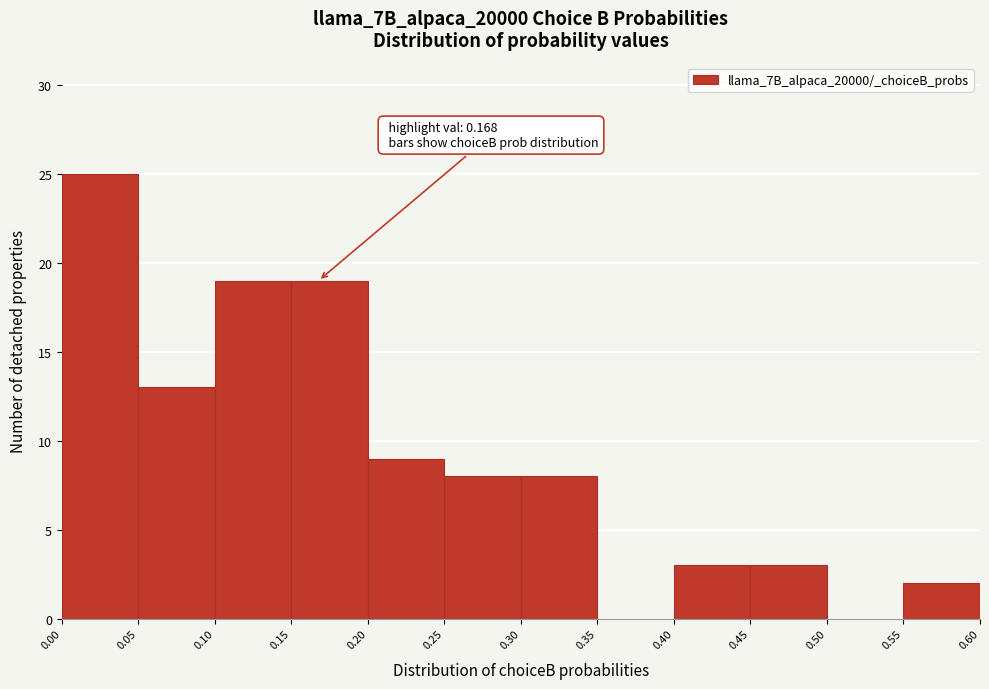

Which range on the x-axis has the tallest bar?

0.00 to 0.05